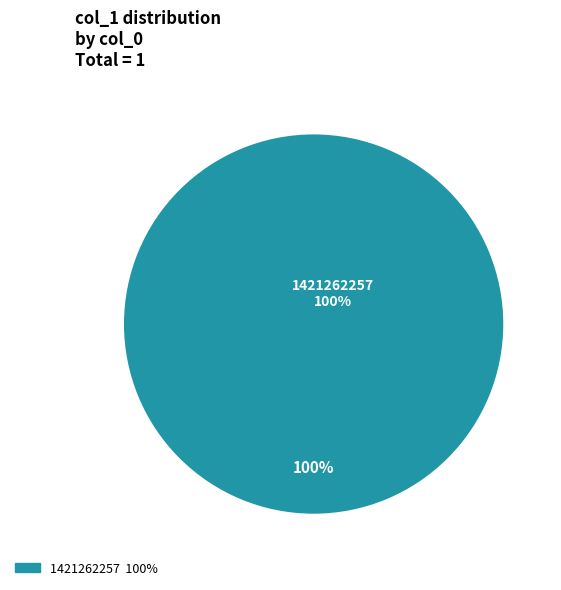

Is it true that 1421262257 is 100% of the pie?

True